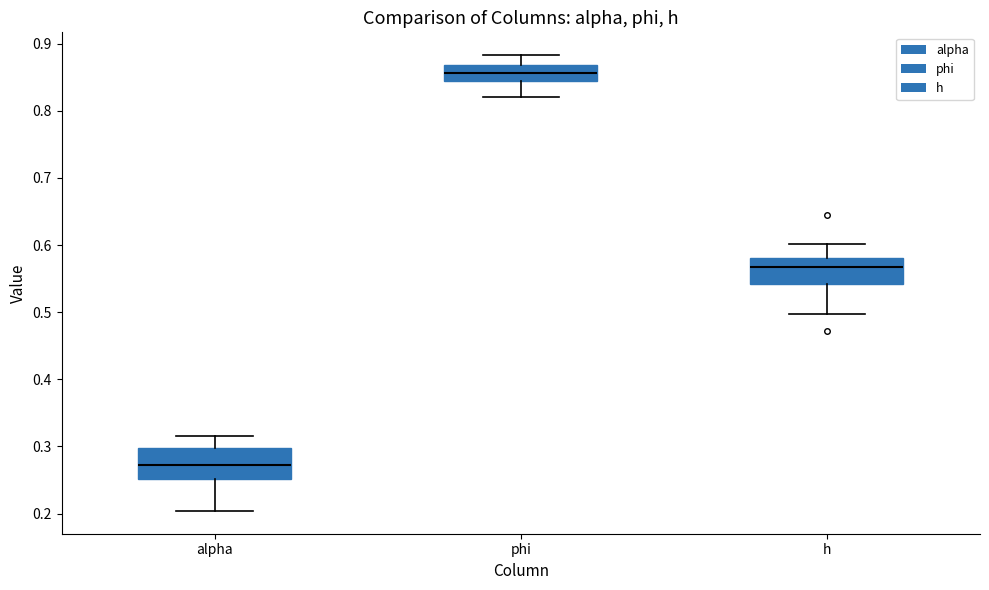

Which box's median line is the lowest?

alpha